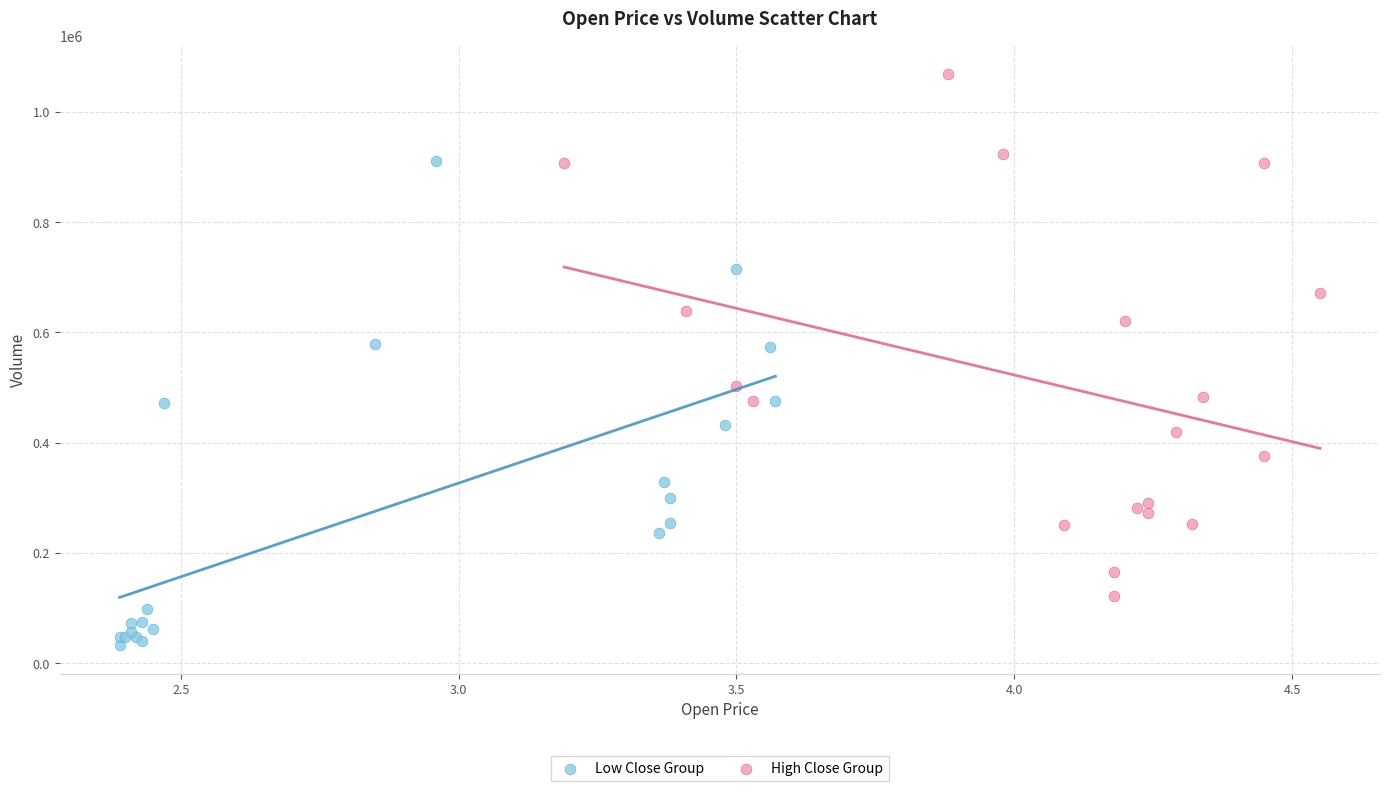

What are all the series names shown in the legend?

Low Close Group, High Close Group